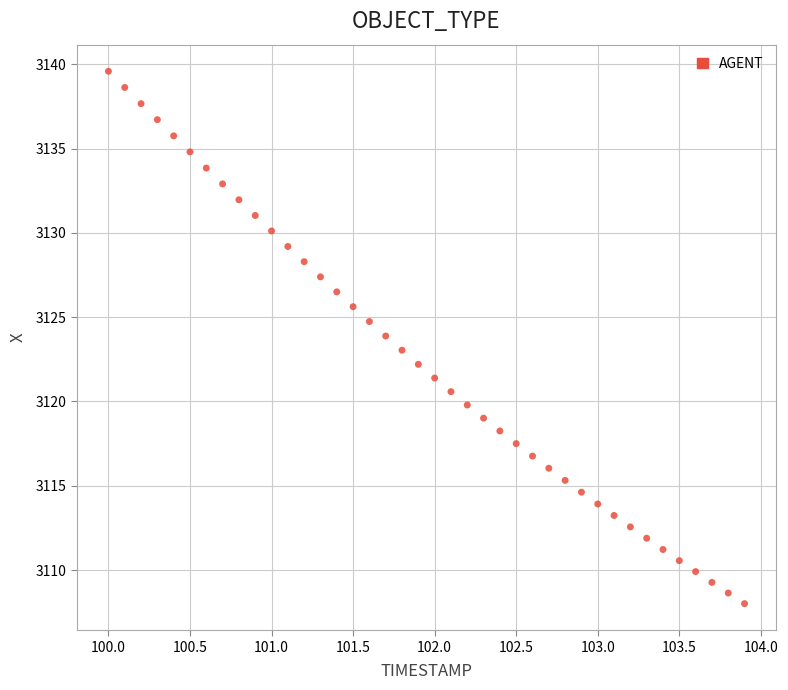

What is the range of X values (max minus min)?

3.9